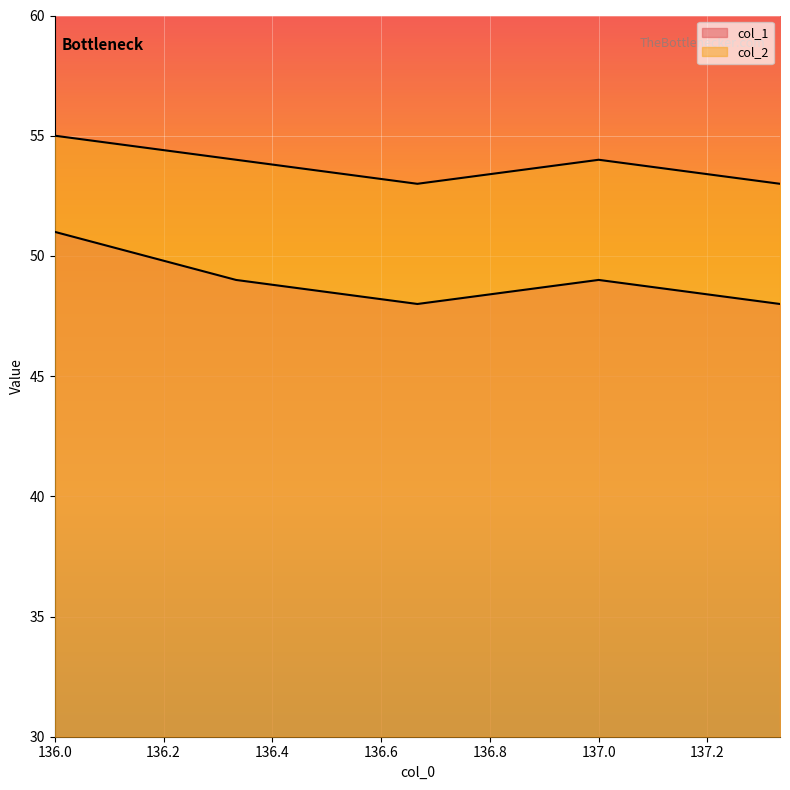

Reading left to right, extract all data points from this chart.

col_1: 51	49	48	49	48
col_2: 55	54	53	54	53